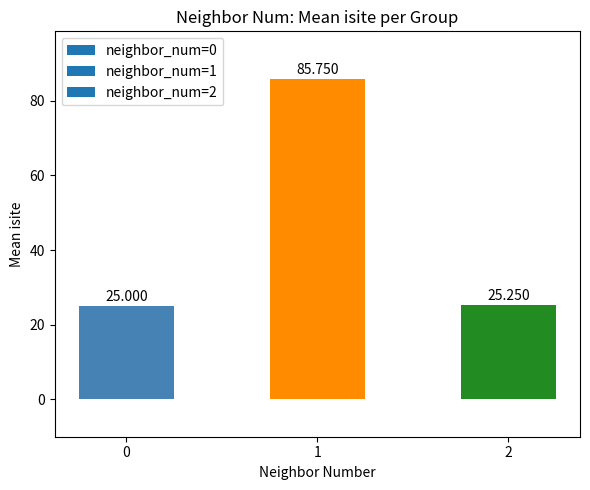

Does the chart contain any negative values?

No